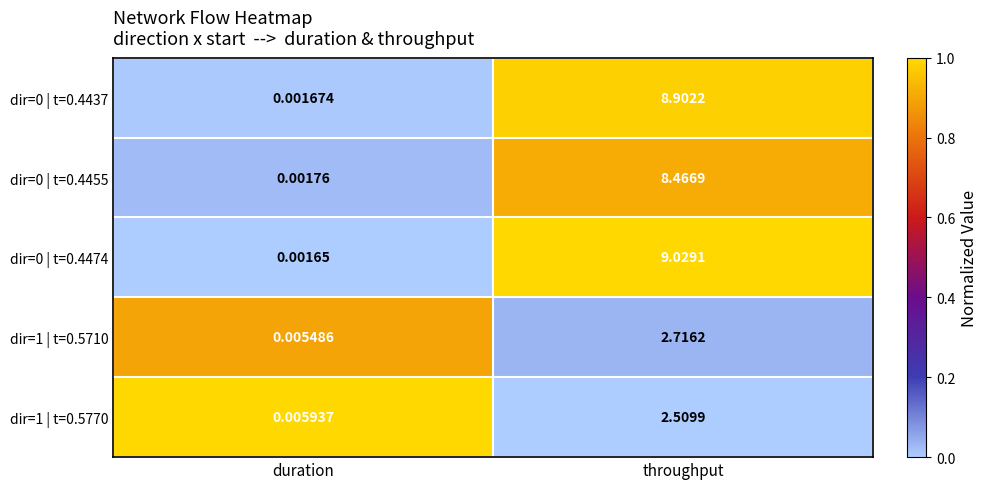

Where is dir=0 | t=0.4474 nearest to the value 4?

duration